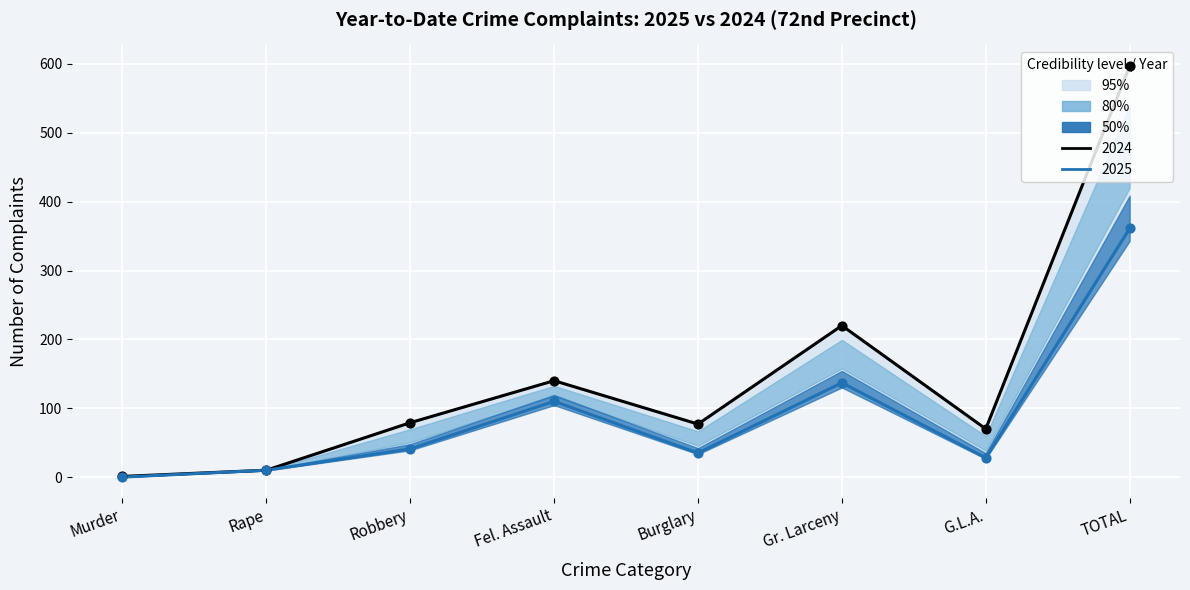

Which series has the widest spread of Y values?

Year to Date 2024